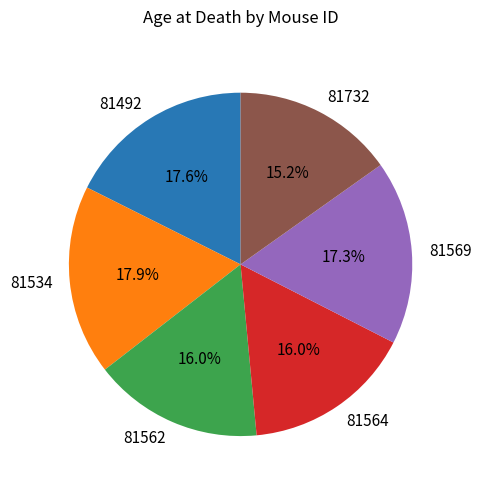

What percentage is the 81564 slice, to the nearest percent?

16%